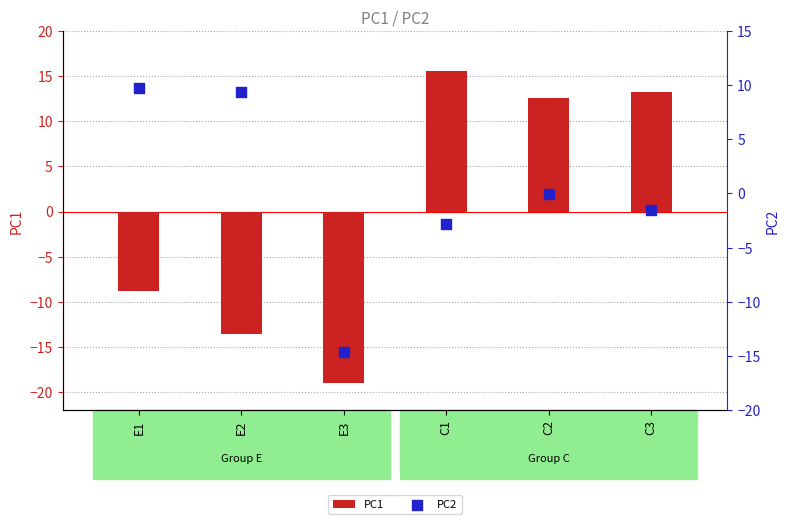

Which series contains the lowest Y value?

PC1